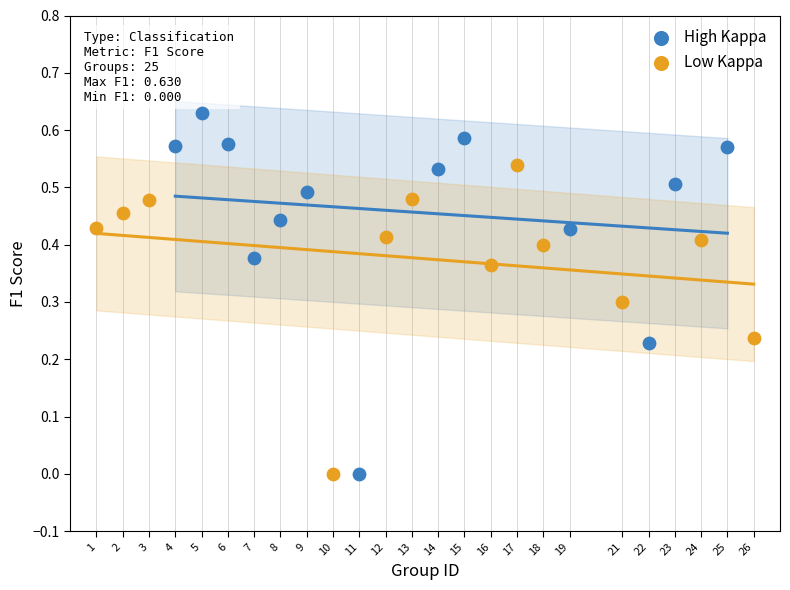

Which series has the largest Y range (max minus min)?

High Kappa